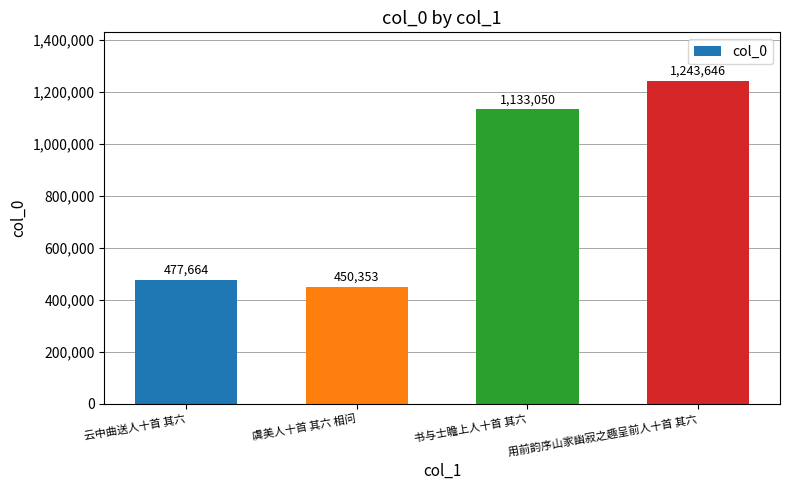

What is the value of the 2nd bar from the left?

450353